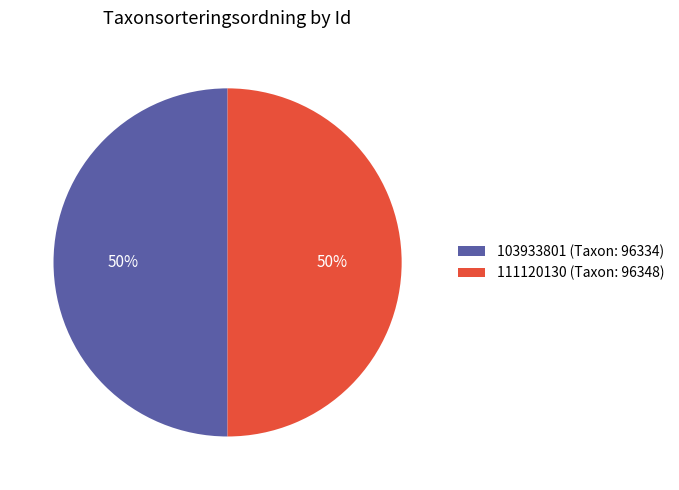

Is it true that 103933801 (Taxon: 96334) is 50% of the pie?

True